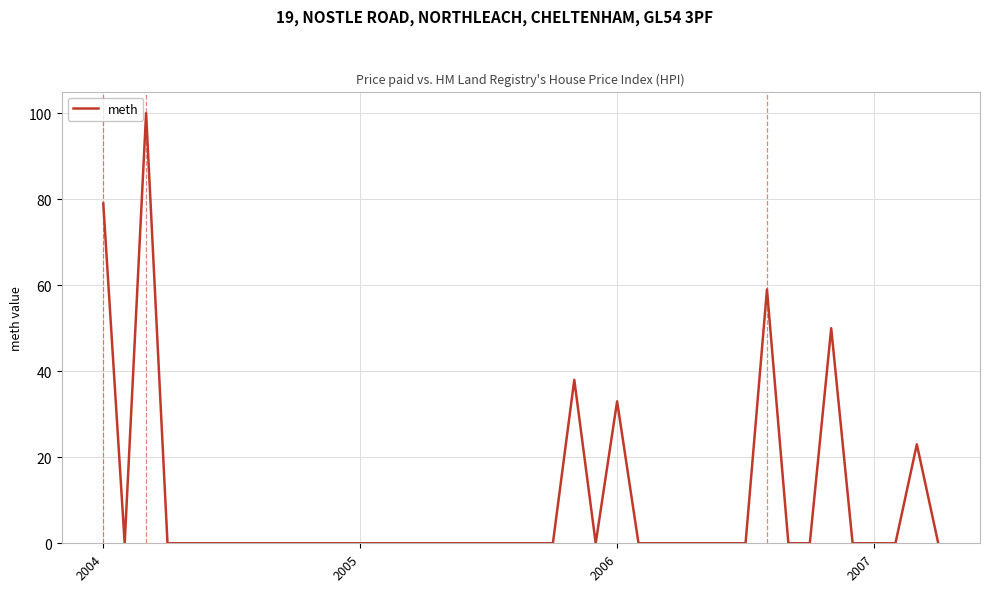

What is the greatest value displayed?

100